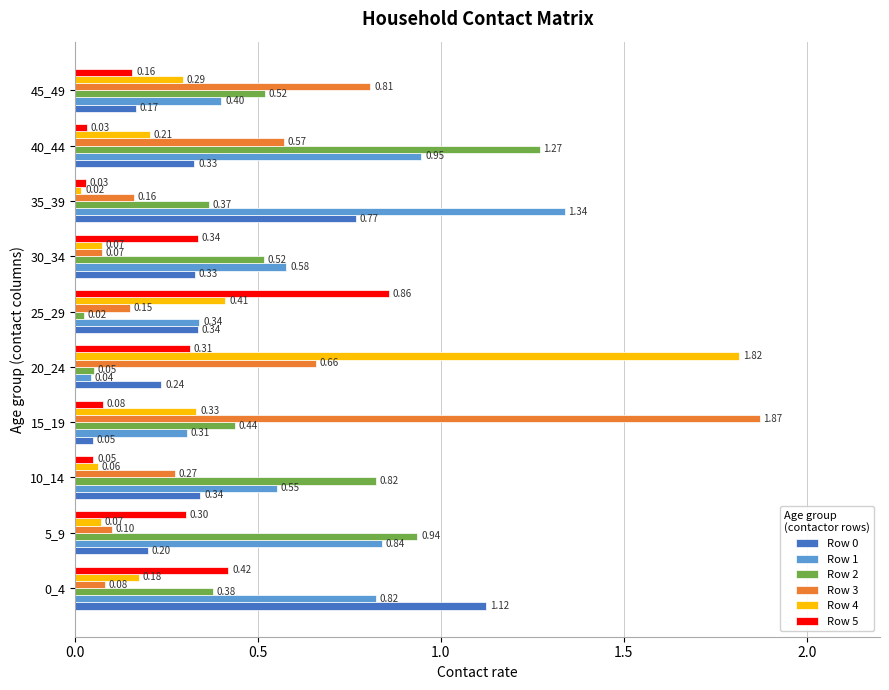

At how many categories does at least one series exceed 0?

10